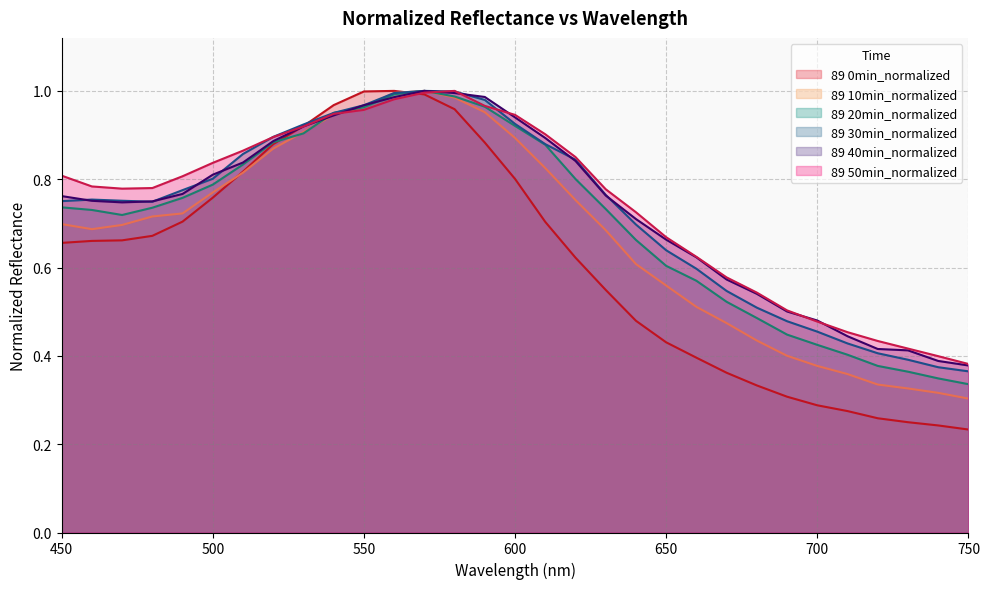

Which series has the widest spread of values?

89 0min_normalized